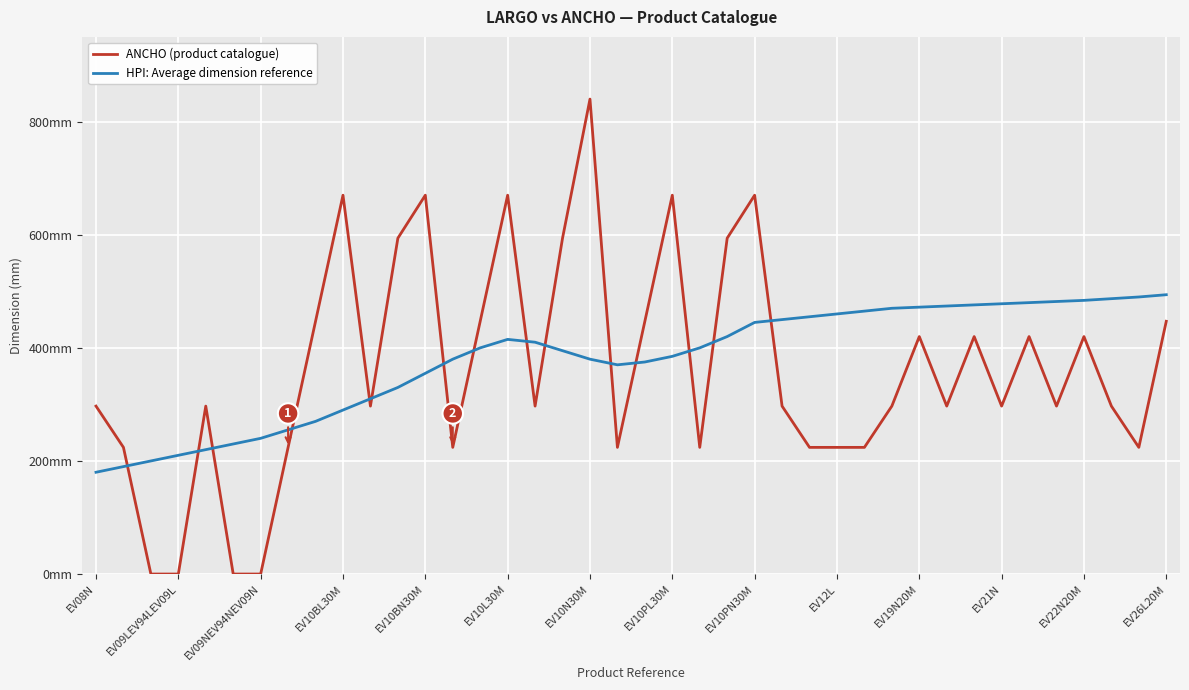

What is the difference between the maximum and second lowest values in the ANCHO (product catalogue) series?

840